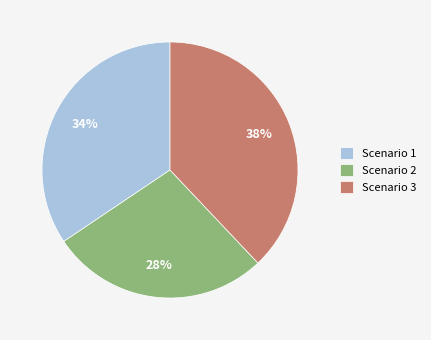

Which has a higher value, Scenario 2 or Scenario 1?

Scenario 1